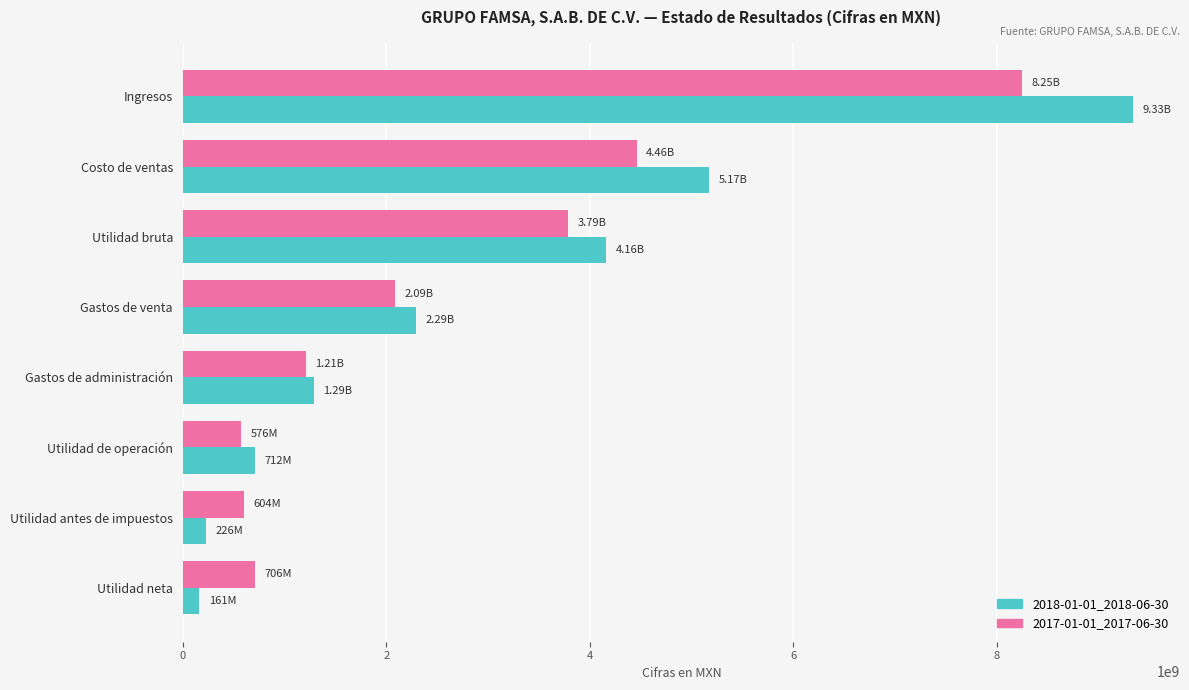

At which label is 2018-01-01_2018-06-30 closest to 4747479500?

Costo de ventas